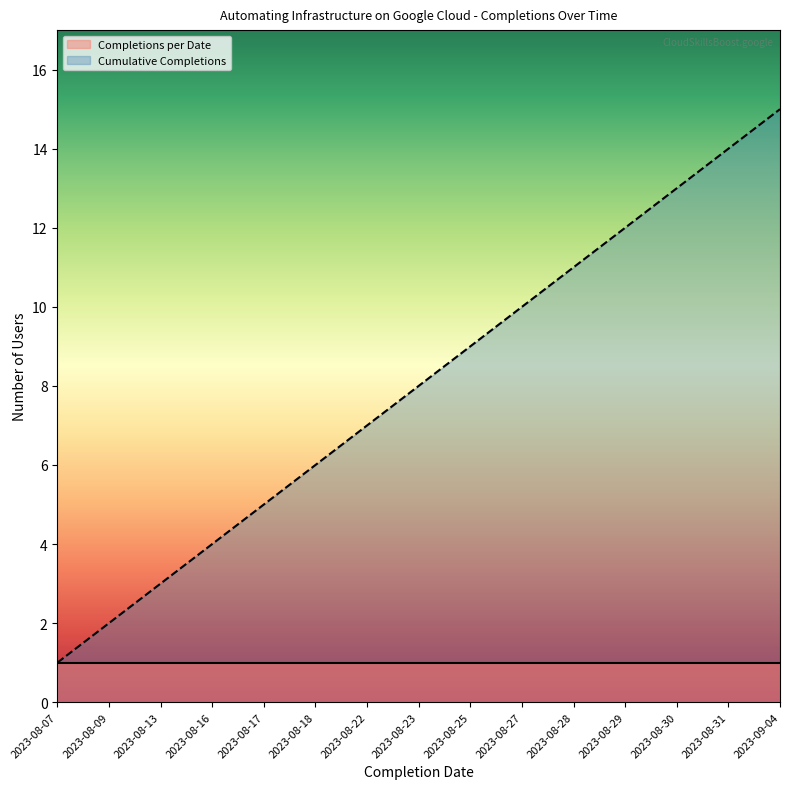

Where does the data first go above 8?

2023-08-25